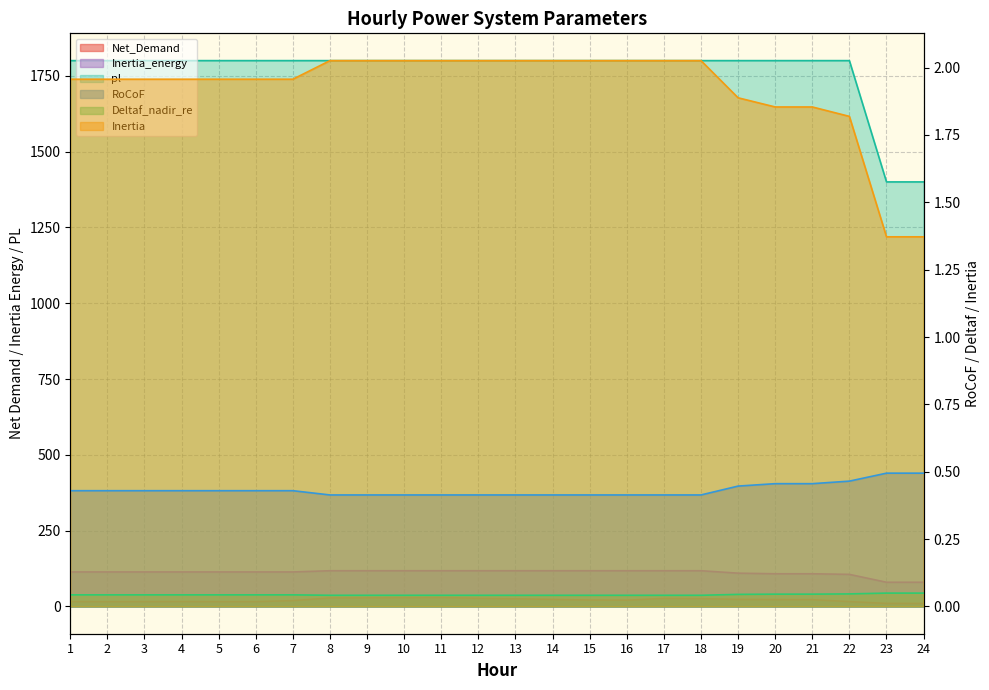

What is the value of the RoCoF point at the 6th from the left?

0.4